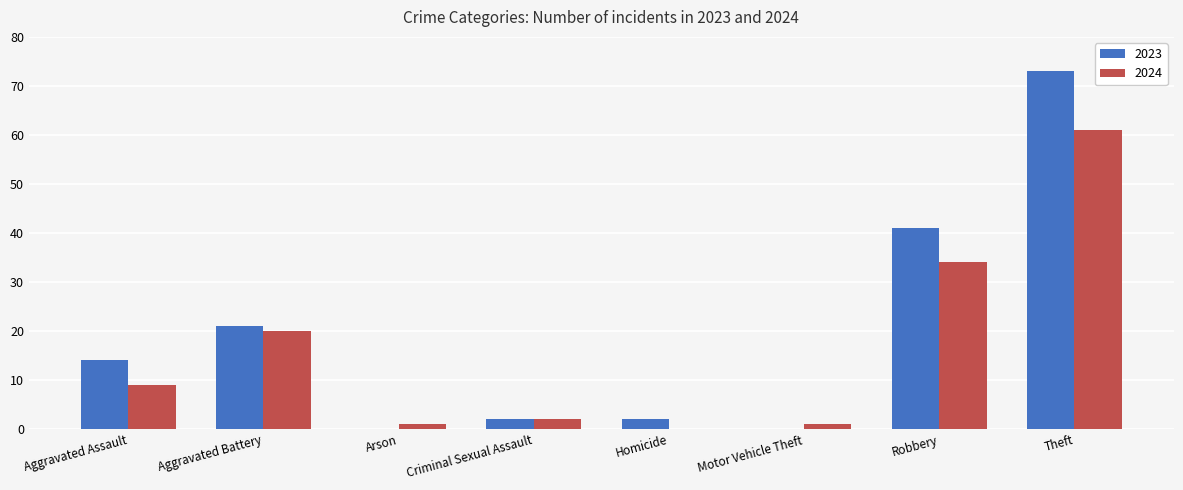

What is the average value of the 2024 series?

16